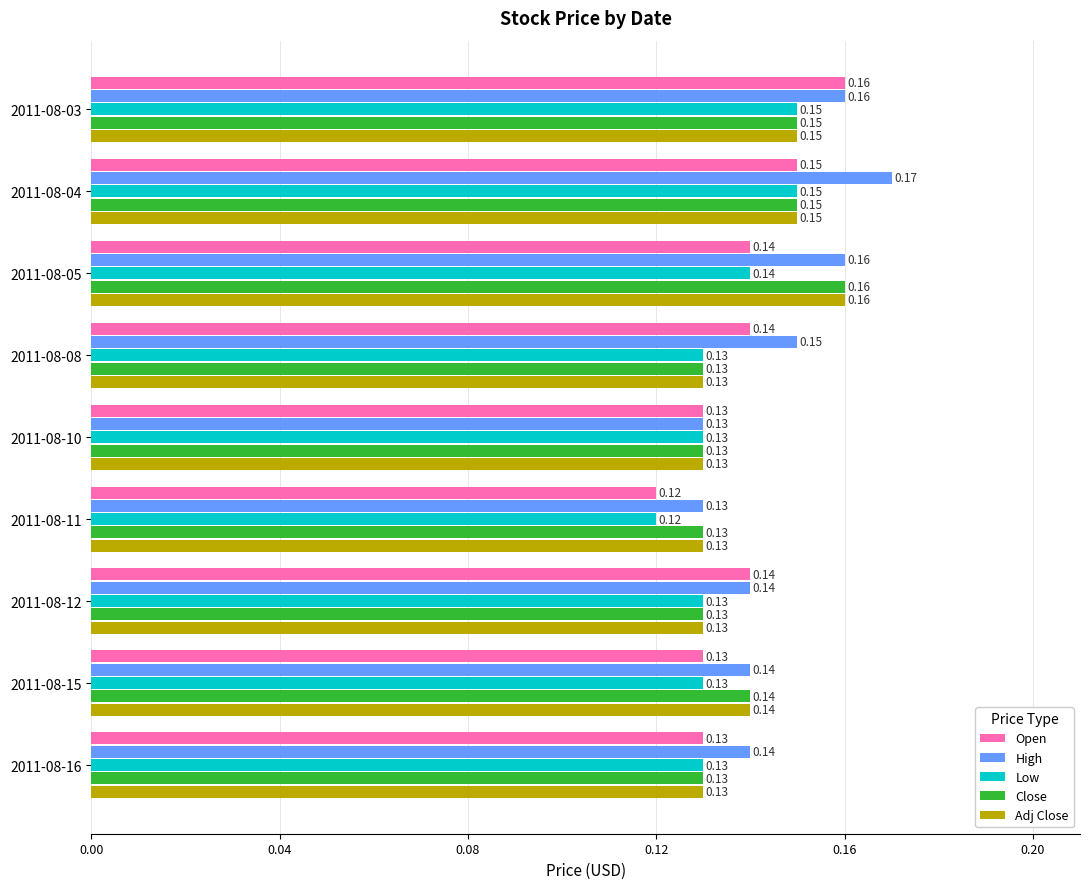

Count the Close values in the range 0 to 1.

9